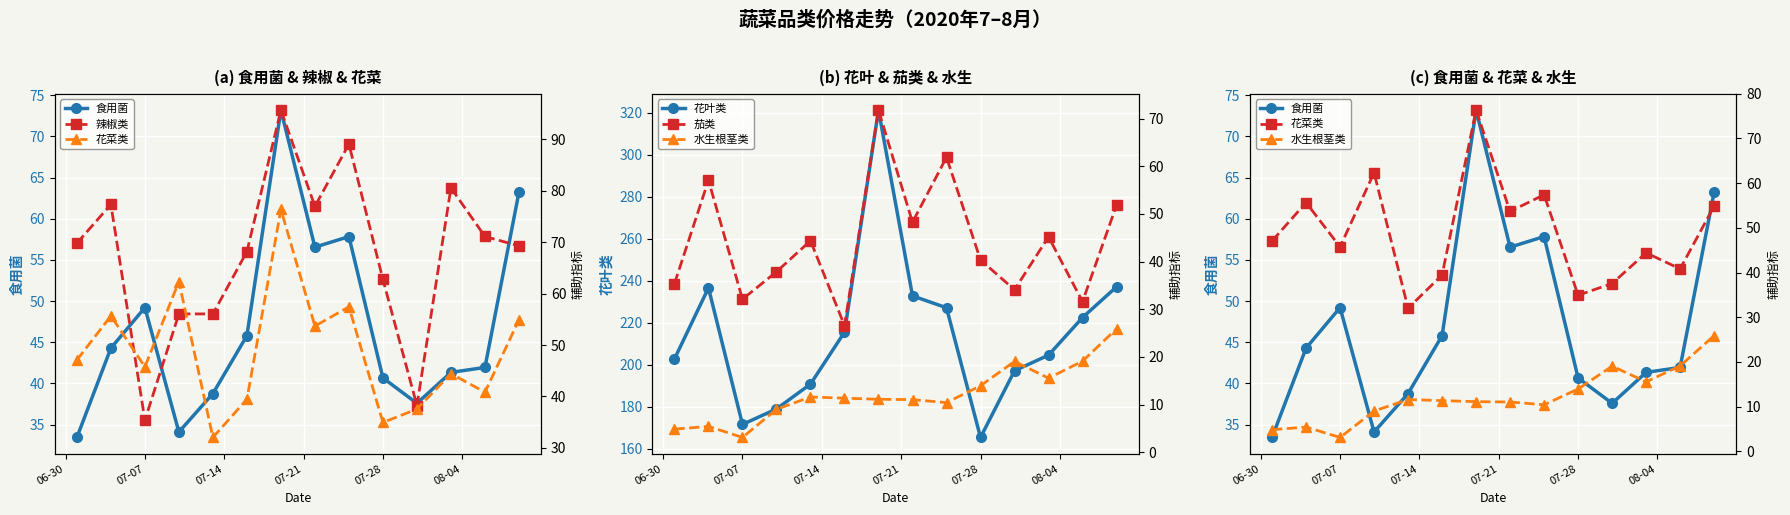

Which series has the largest total across all categories?

花叶类